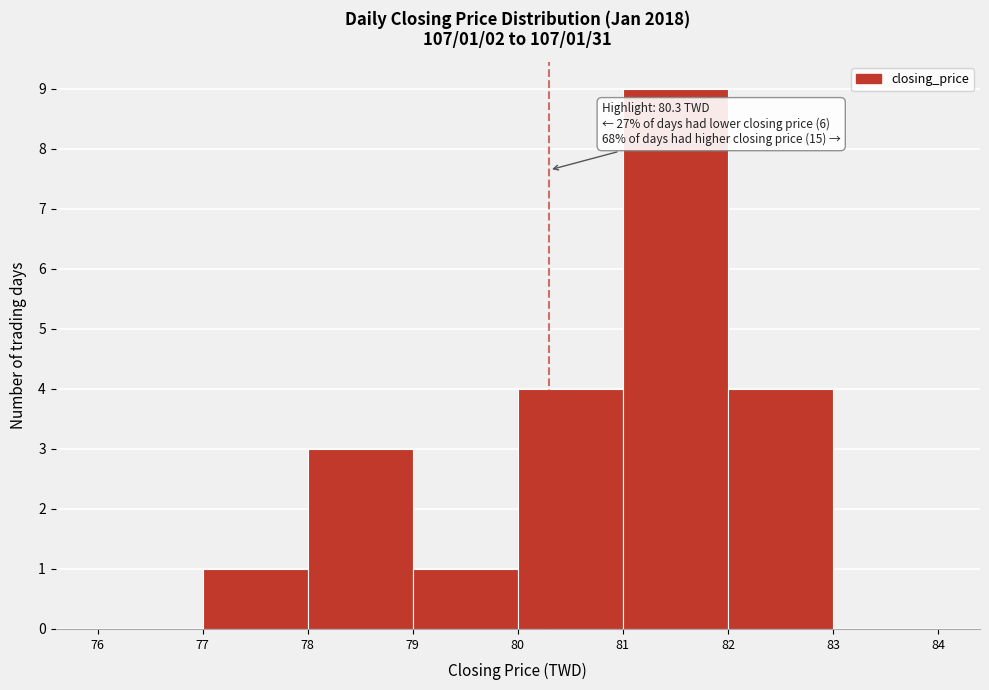

Over which range of the x-axis is the bar tallest?

81 to 82